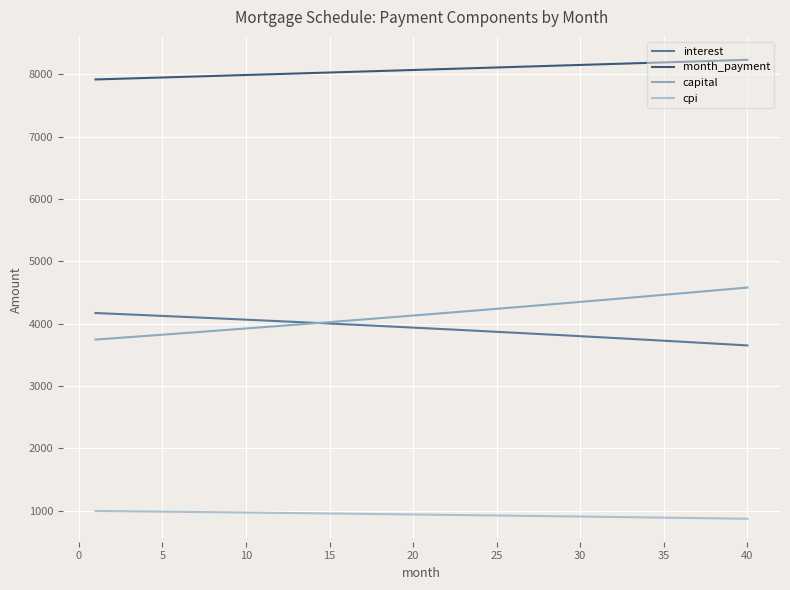

True or false: month_payment and cpi intersect in this chart.

False